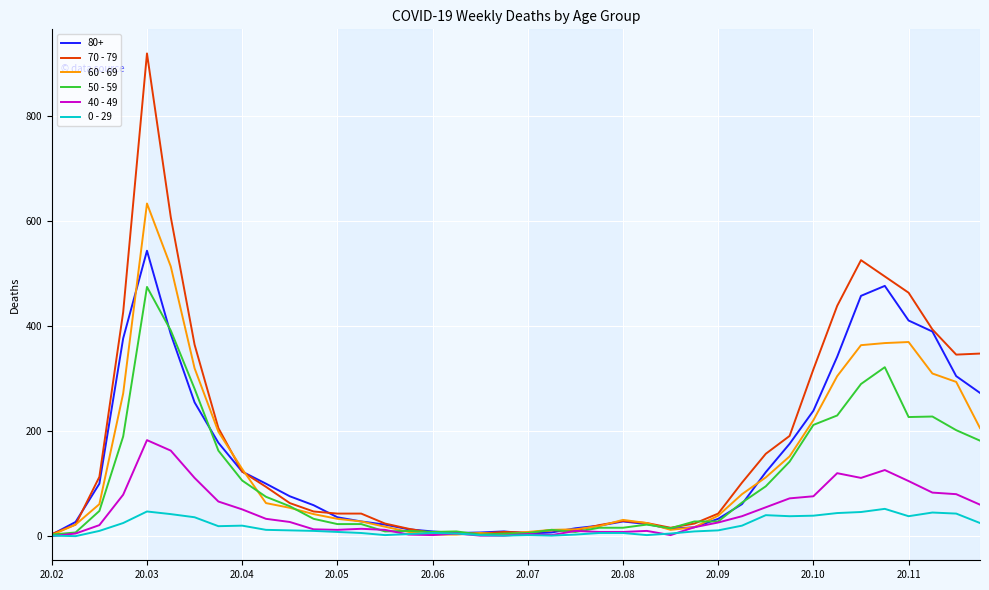

What is the greatest value displayed?

920